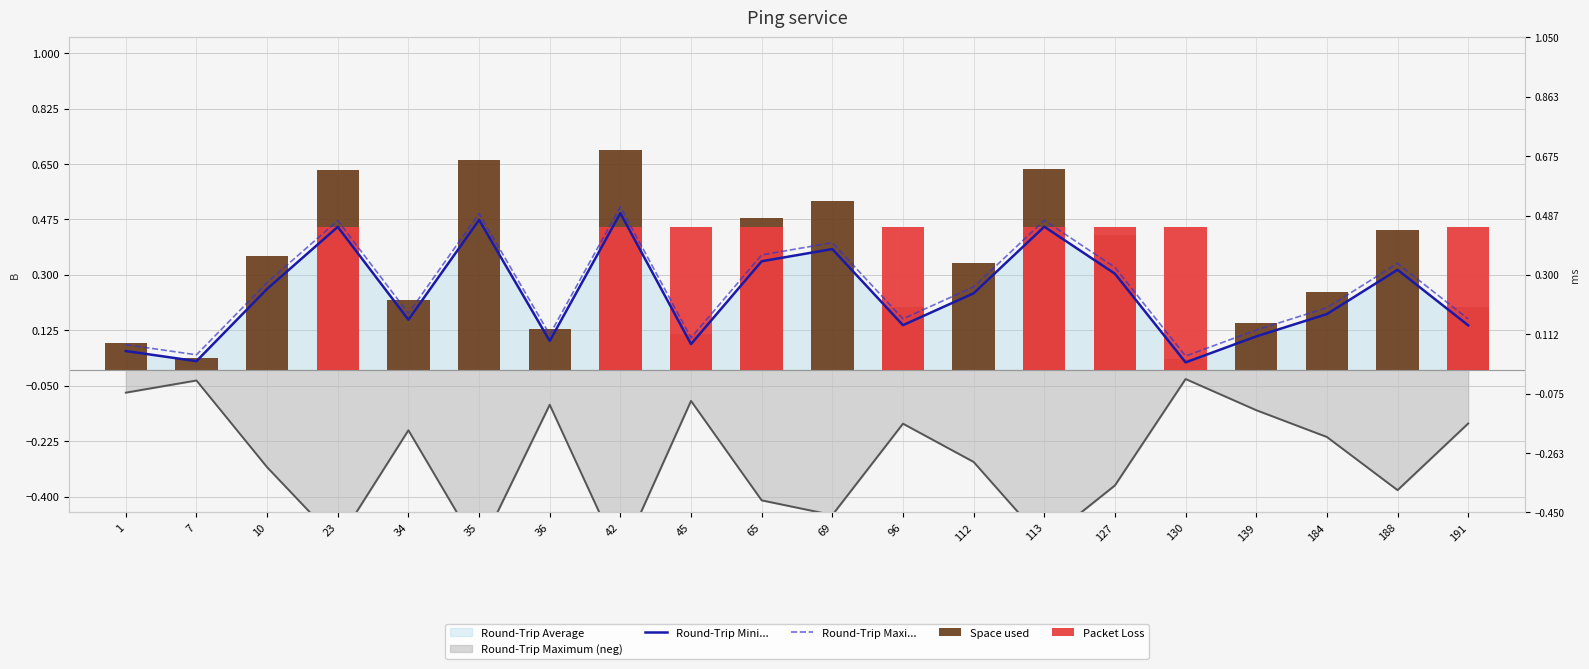

What is the spread (max minus min) of values at 188?

0.4